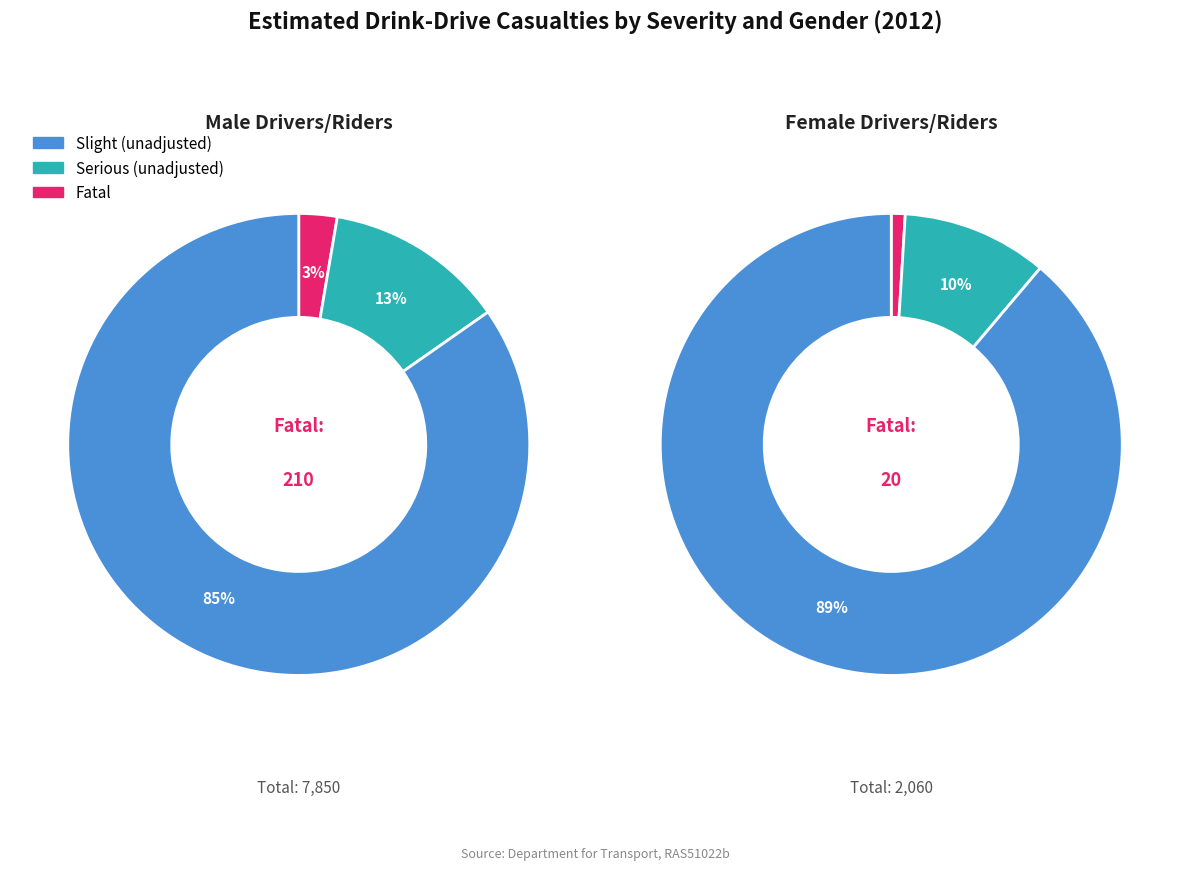

Which slice is the smallest?

Fatal